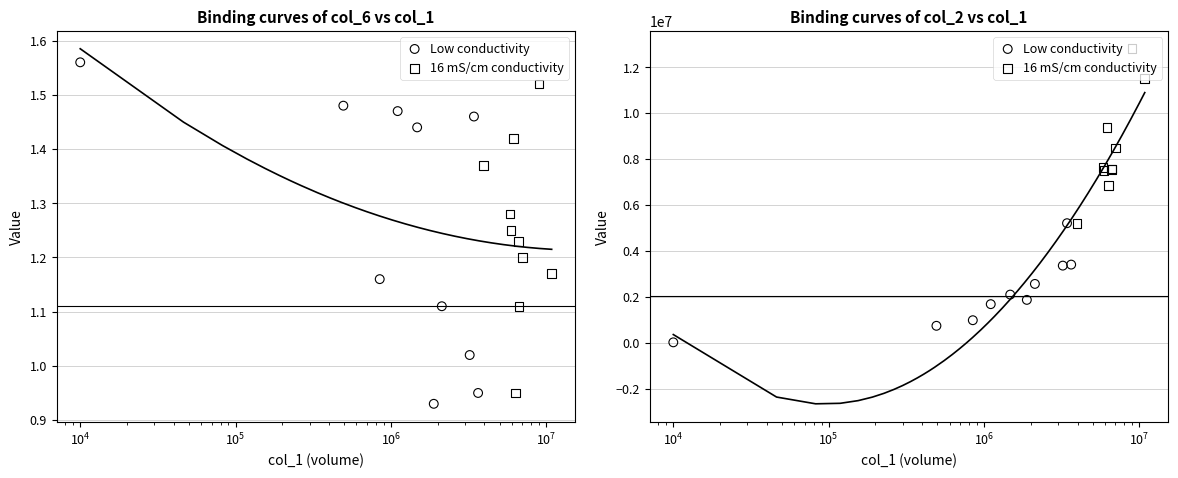

What is the total value across all series at $\mathdefault{10^{5}}$?

11056160